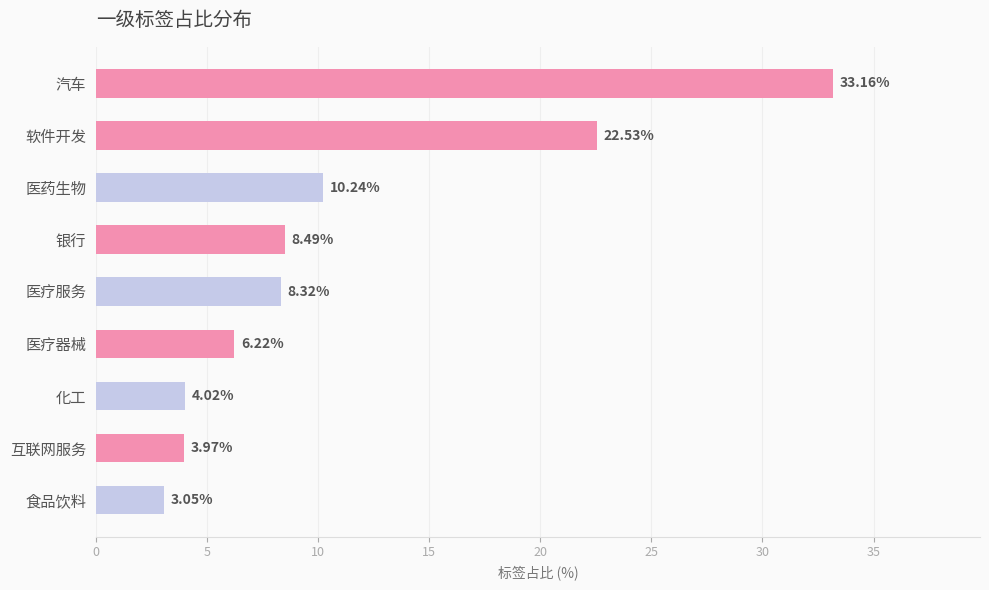

What is the difference between the maximum and minimum values?

30.1